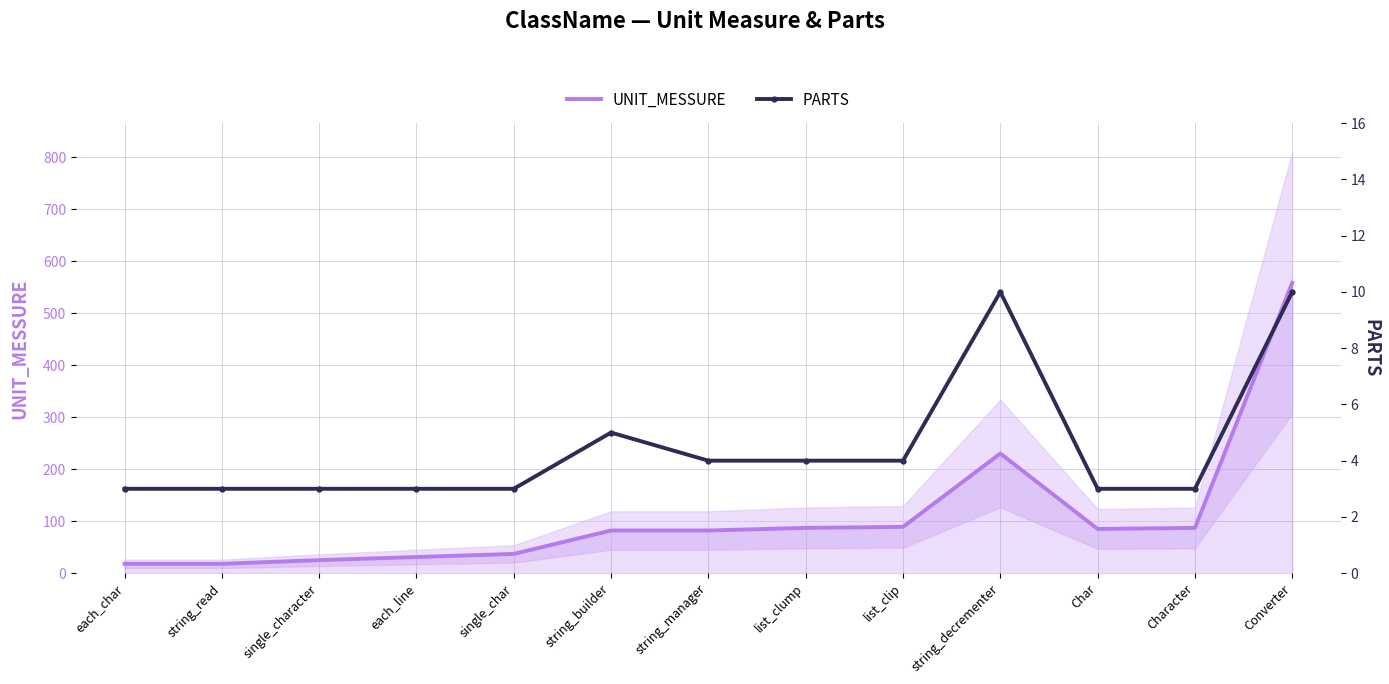

What is the difference between the maximum and minimum values in the UNIT_MESSURE series?

540